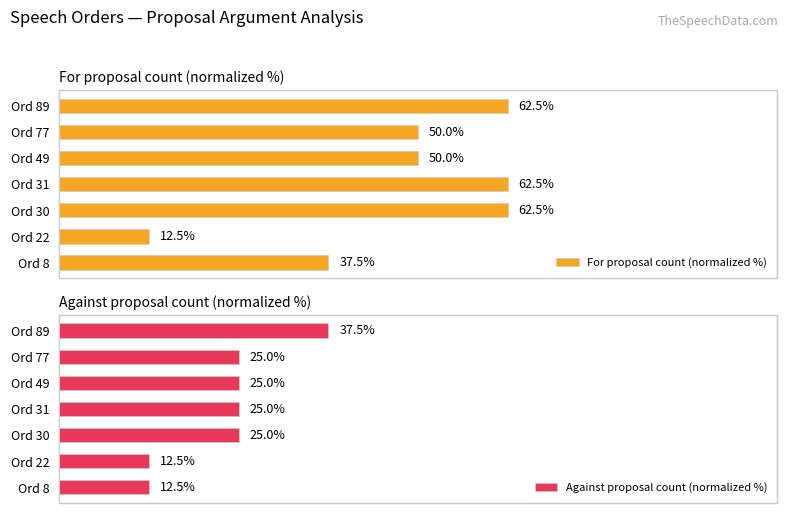

What is the difference between the maximum and second lowest values in the Against proposal count (normalized %) series?

25.0